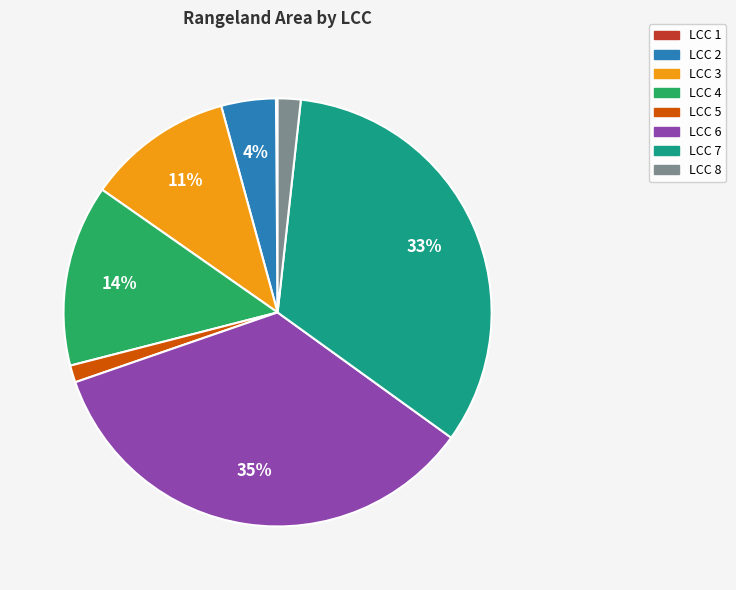

To the nearest percent, what is the difference between the largest and smallest slice percentages?

35%